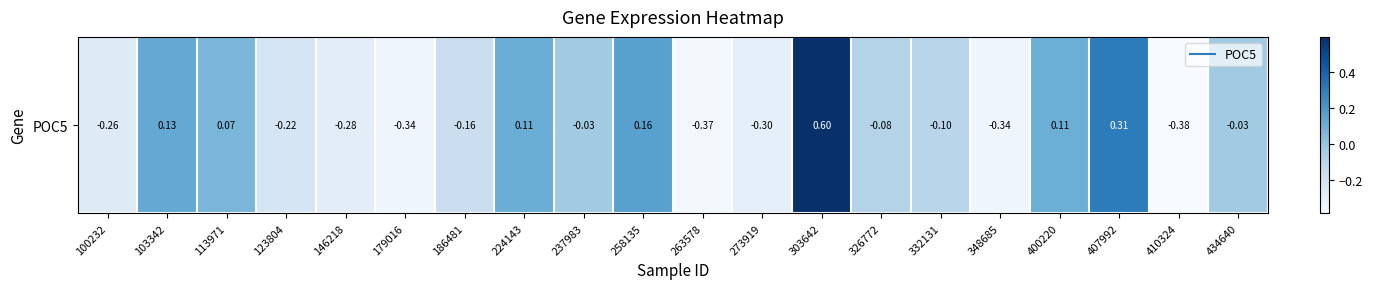

What is the difference between the maximum and minimum values?

1.0